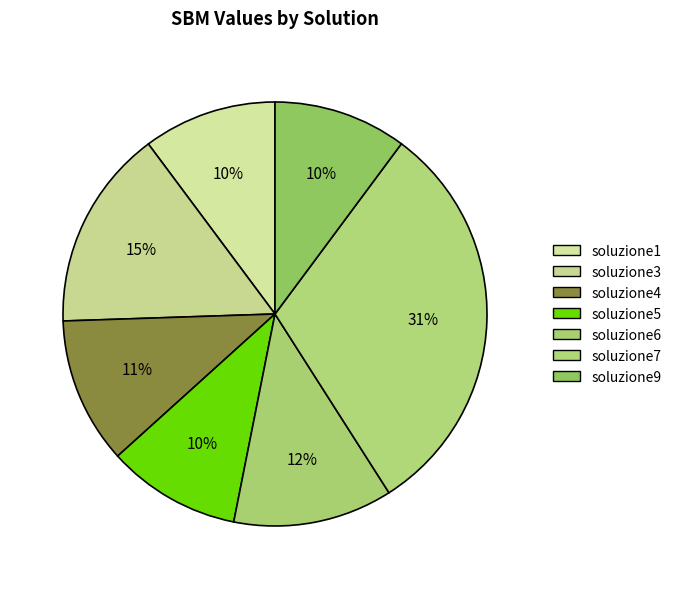

Count the number of slices in the pie.

7